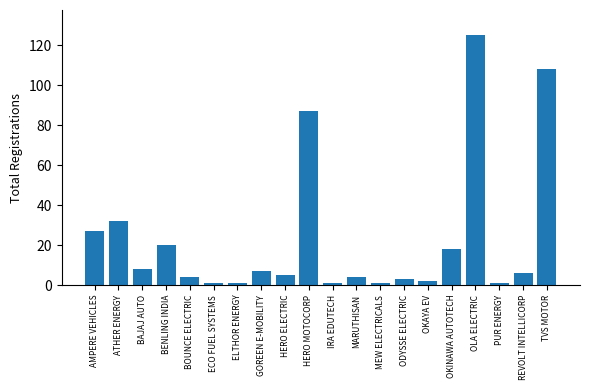

What is the difference between the maximum and minimum values?

124